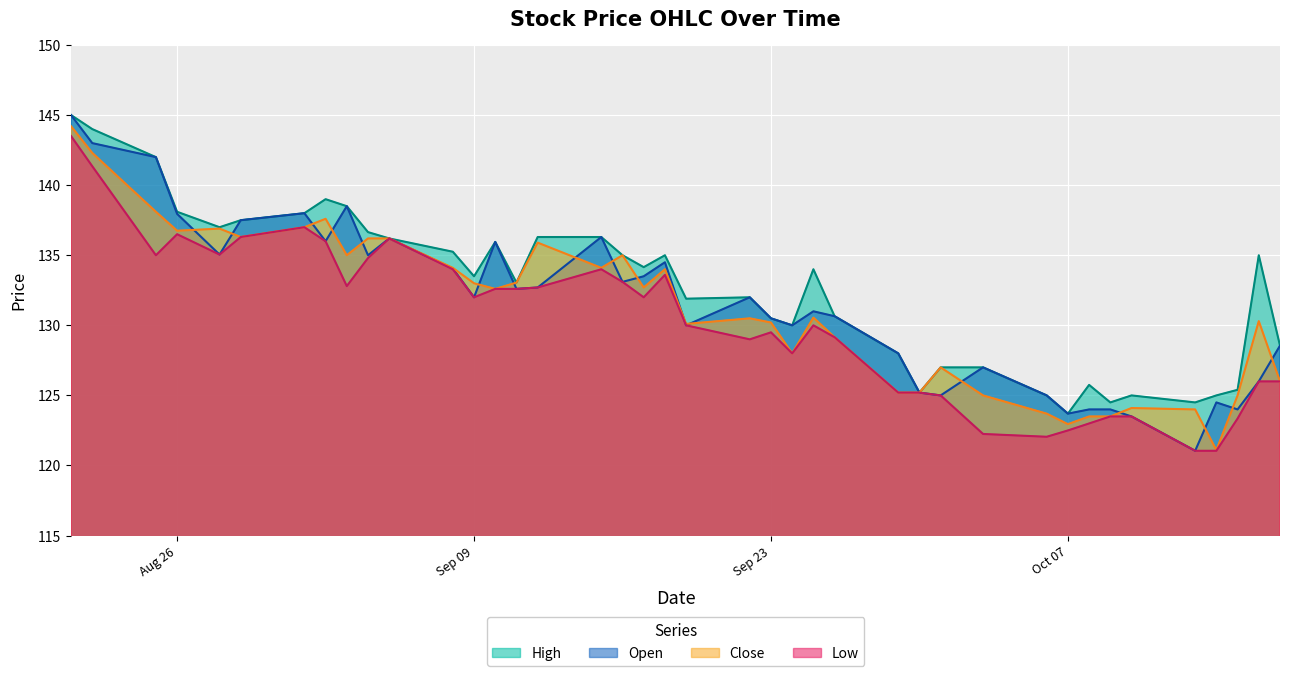

True or false: High has a value of 239.6 at 2025-09-15.

False